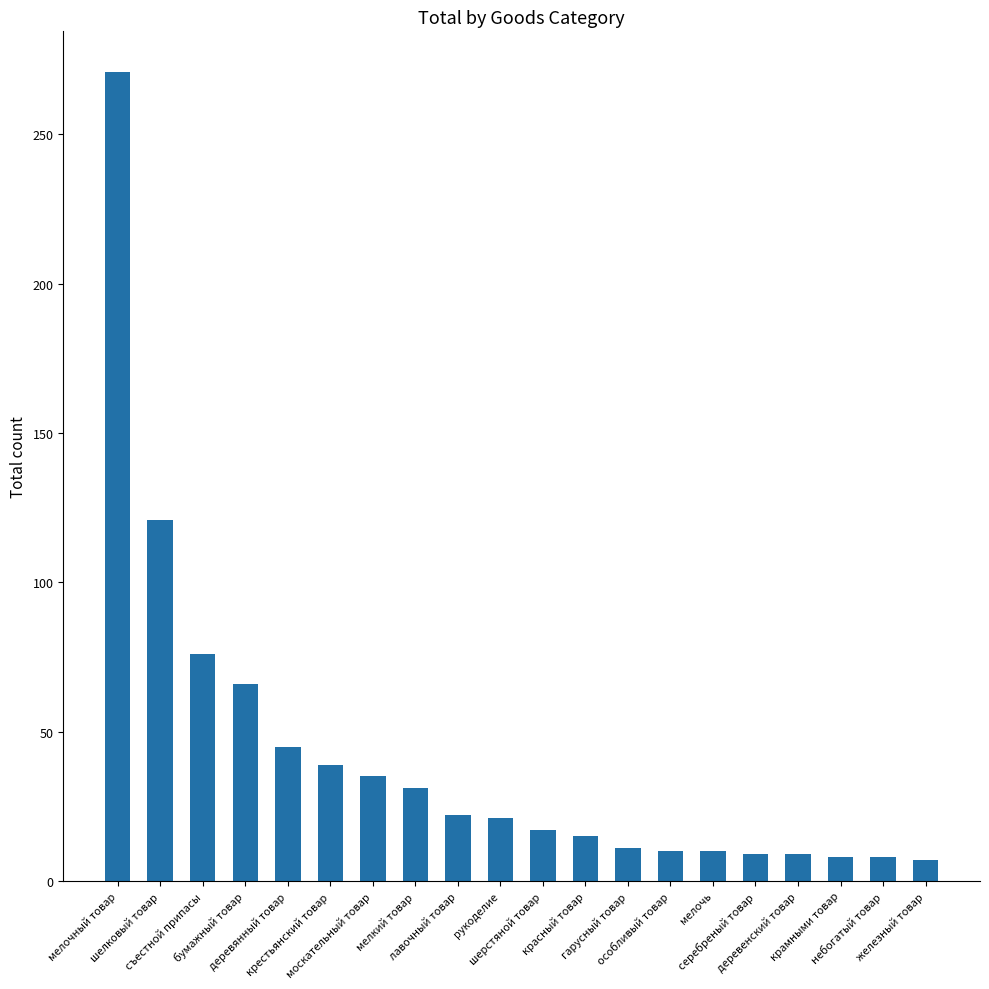

How many values are below 21?

10